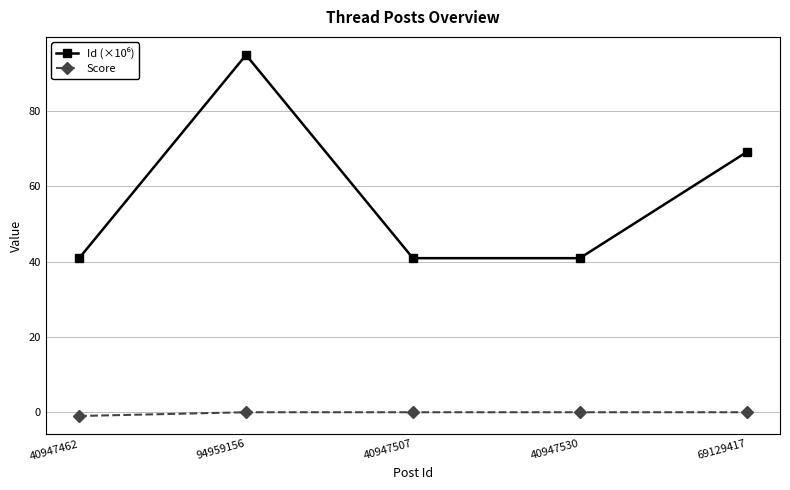

Does the chart display data point markers on the line(s)?

Yes